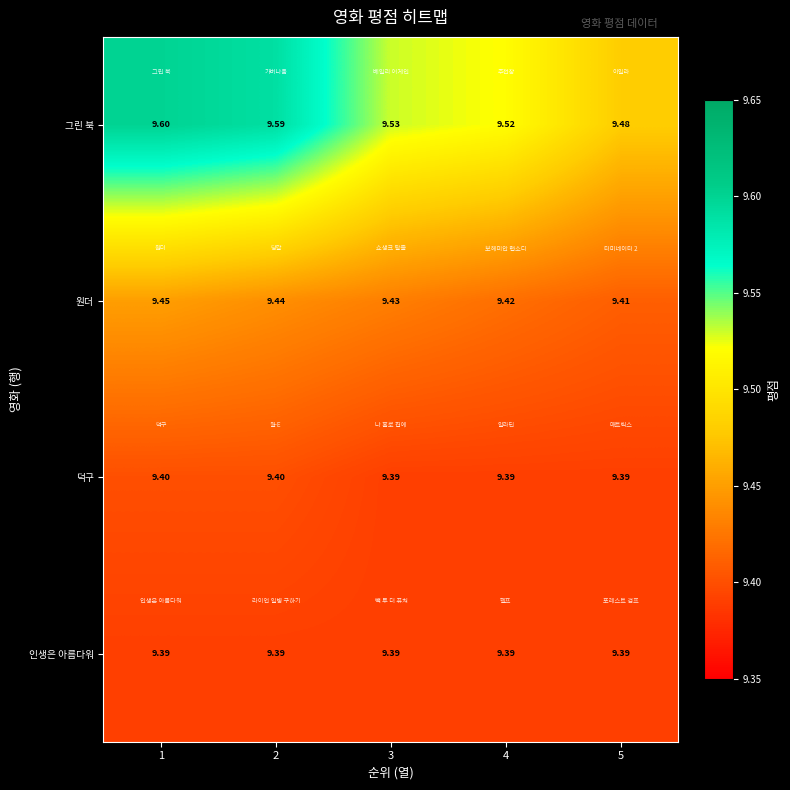

Which series has the widest spread of values?

그린 북